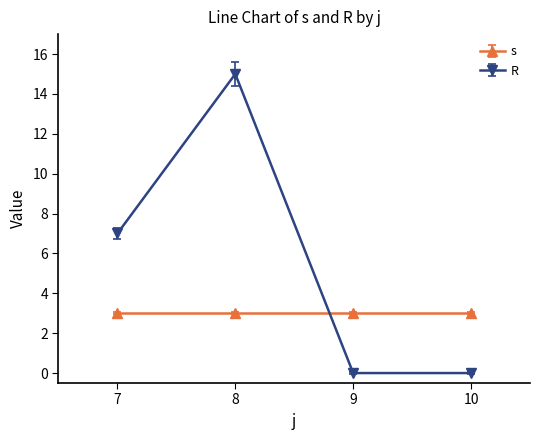

What is the average value of the s series?

3